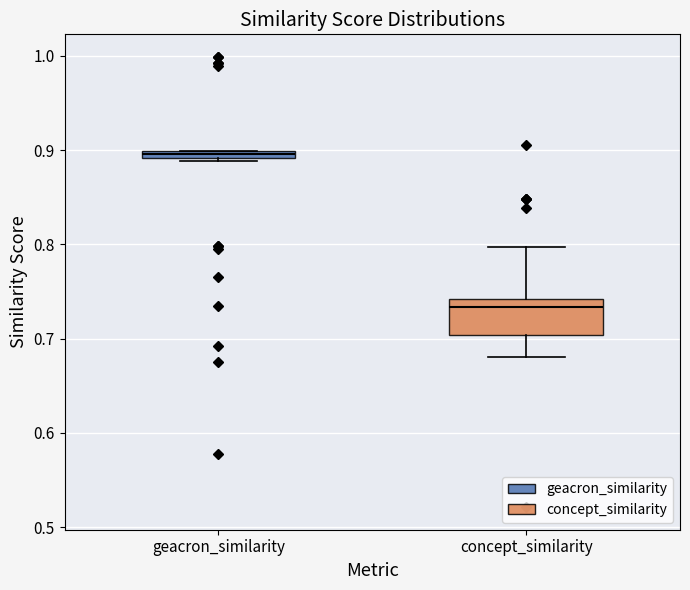

Which box is the tallest, from its lower edge to its upper edge?

concept_similarity